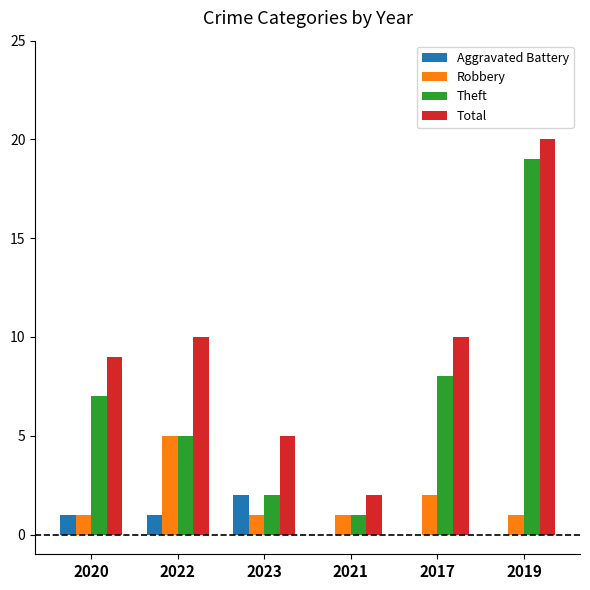

Count the Robbery values in the range 1 to 2.

5